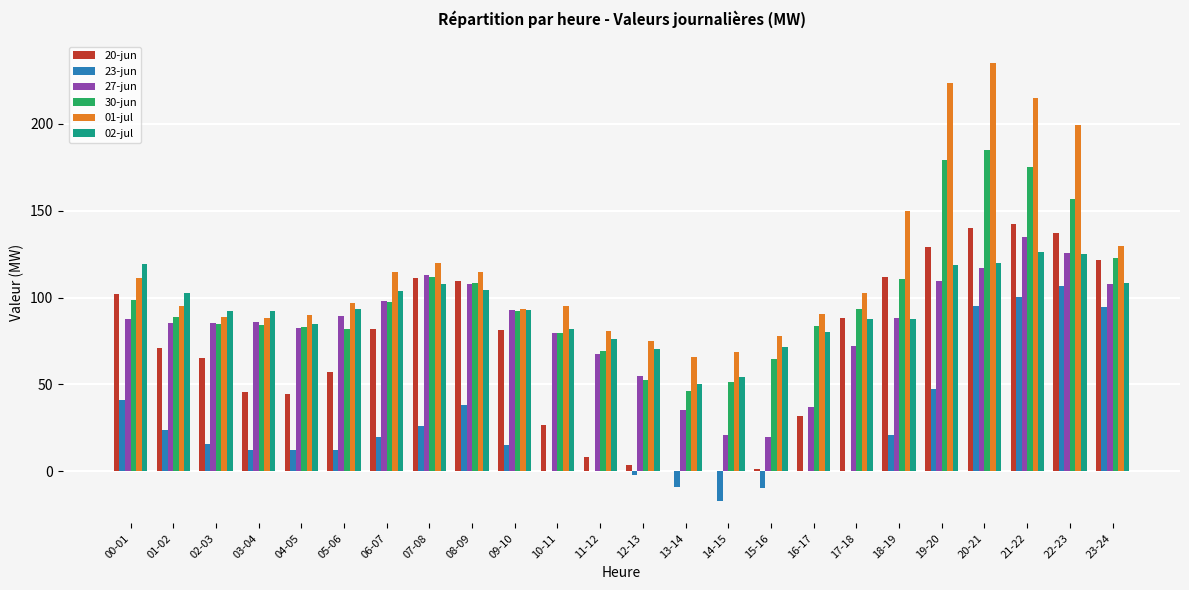

What is the greatest value displayed?

235.0